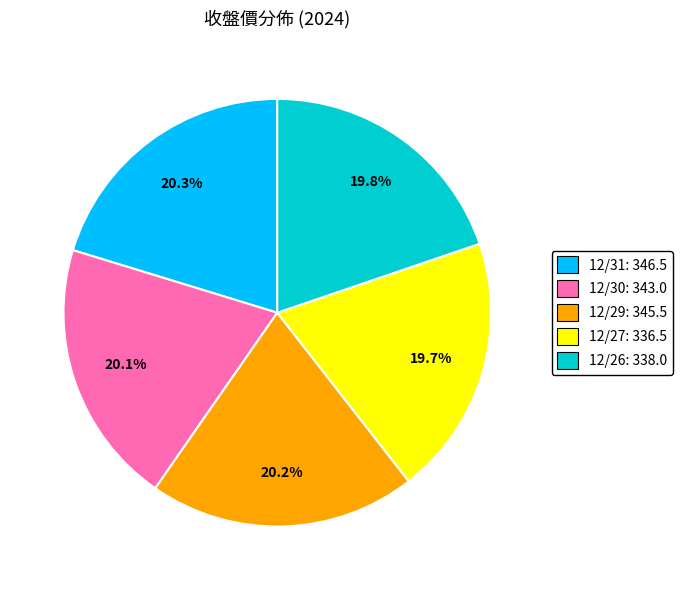

True or false: 12/30 accounts for 20% of the total.

True